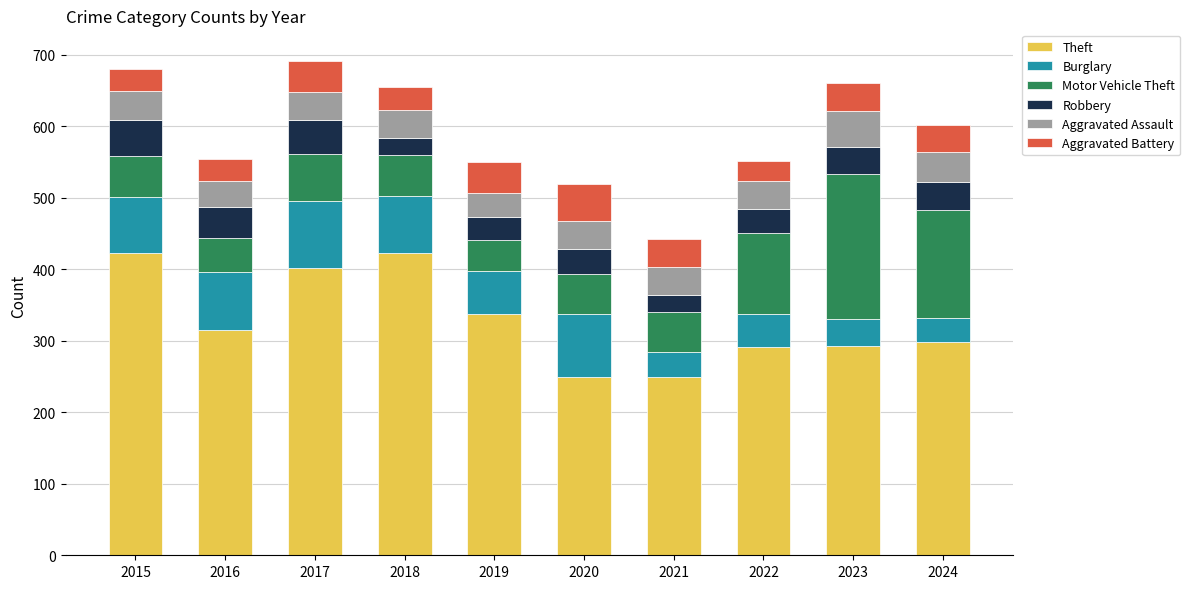

What is the total value across all series at 2024?

602